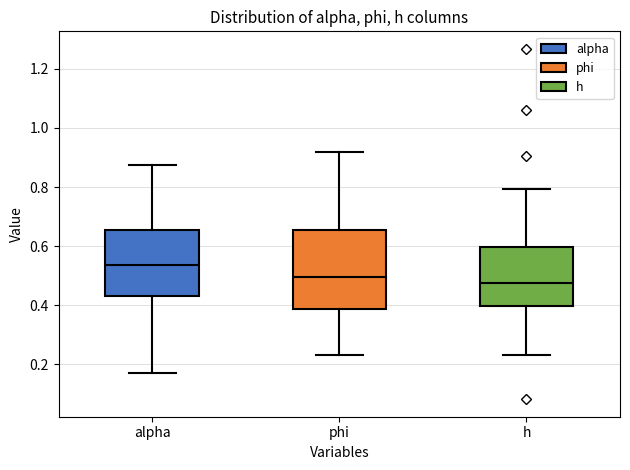

Where is the upper edge of the box for alpha on the y-axis? The values are not printed on the chart, so give them approximately, as read against the axis.

0.66